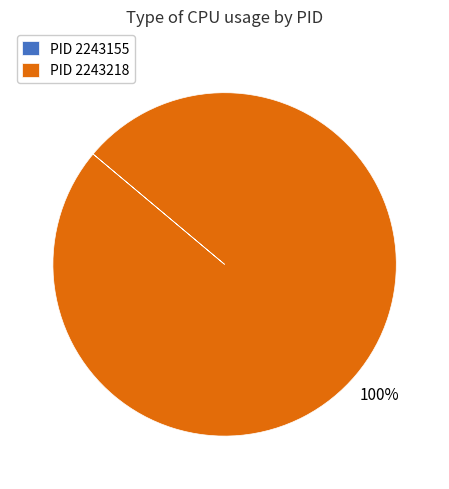

To the nearest percent, what is the difference between the largest and smallest slice percentages?

100%